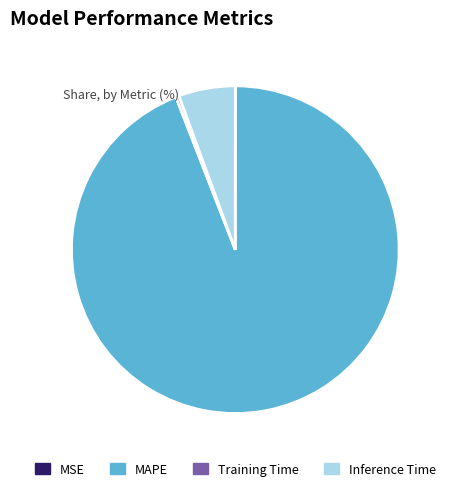

Is it true that Inference Time is 6% of the pie?

True